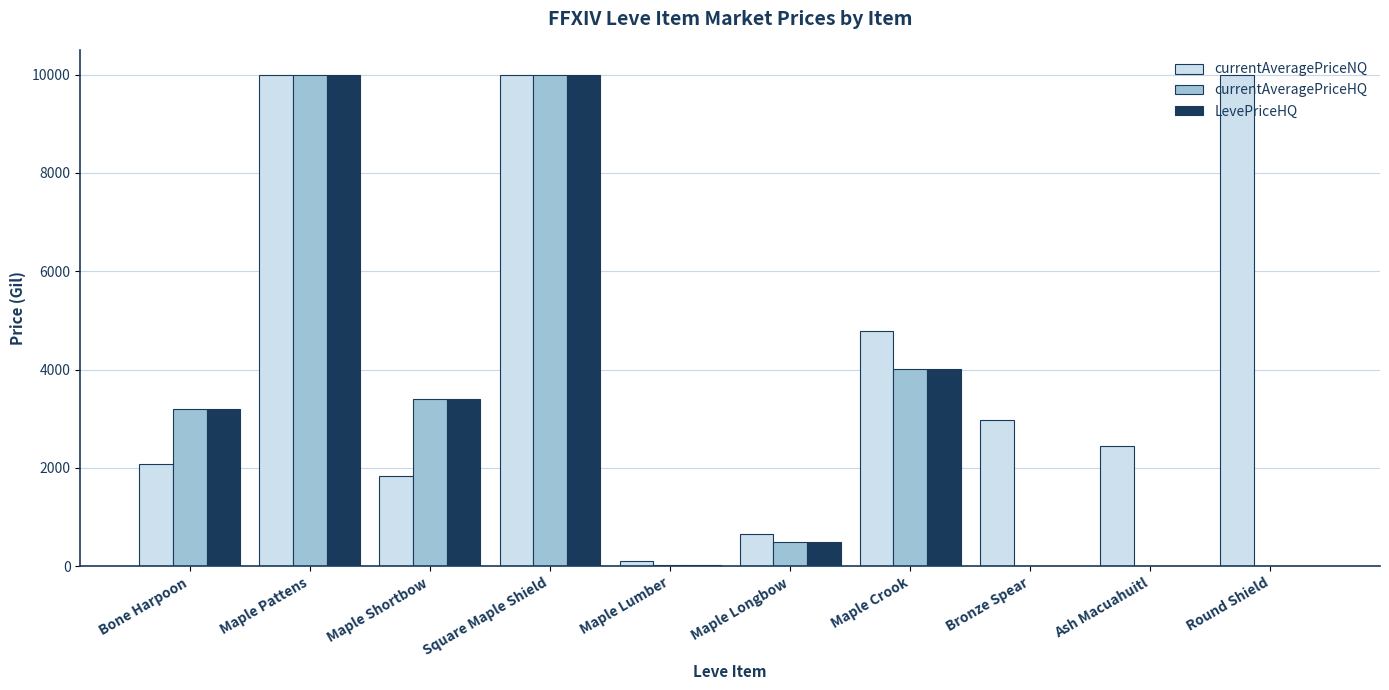

At which label is LevePriceHQ closest to 5000?

Maple Crook